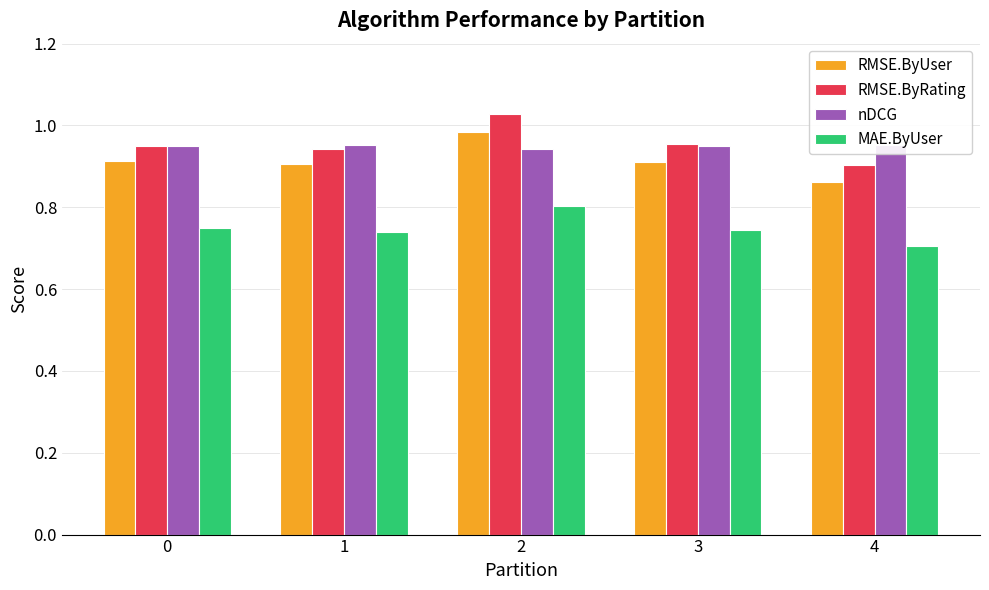

How many bars are there in each group?

4